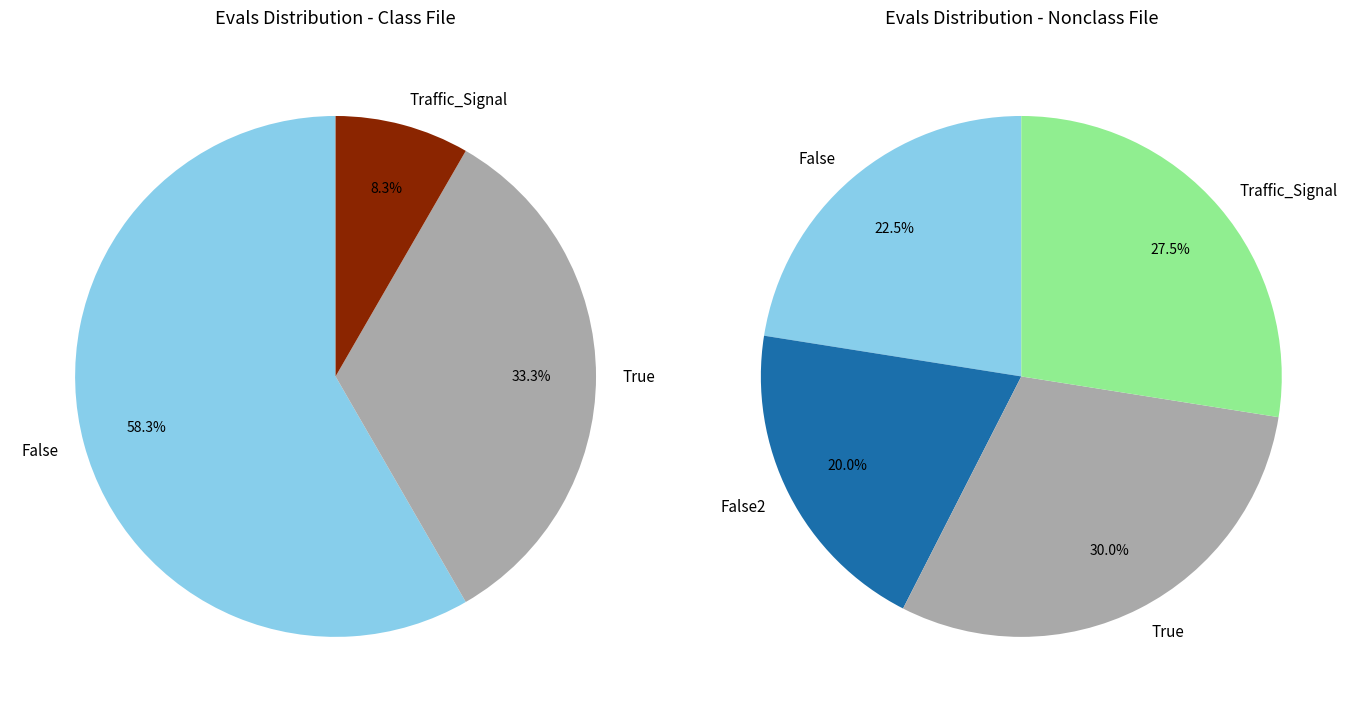

Is there a majority slice in this chart?

No